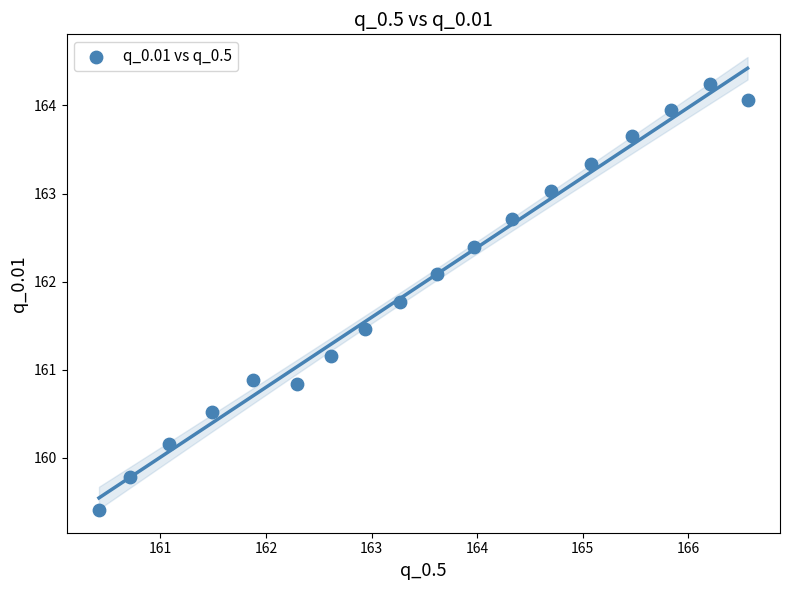

What is the range of X values (max minus min)?

6.1